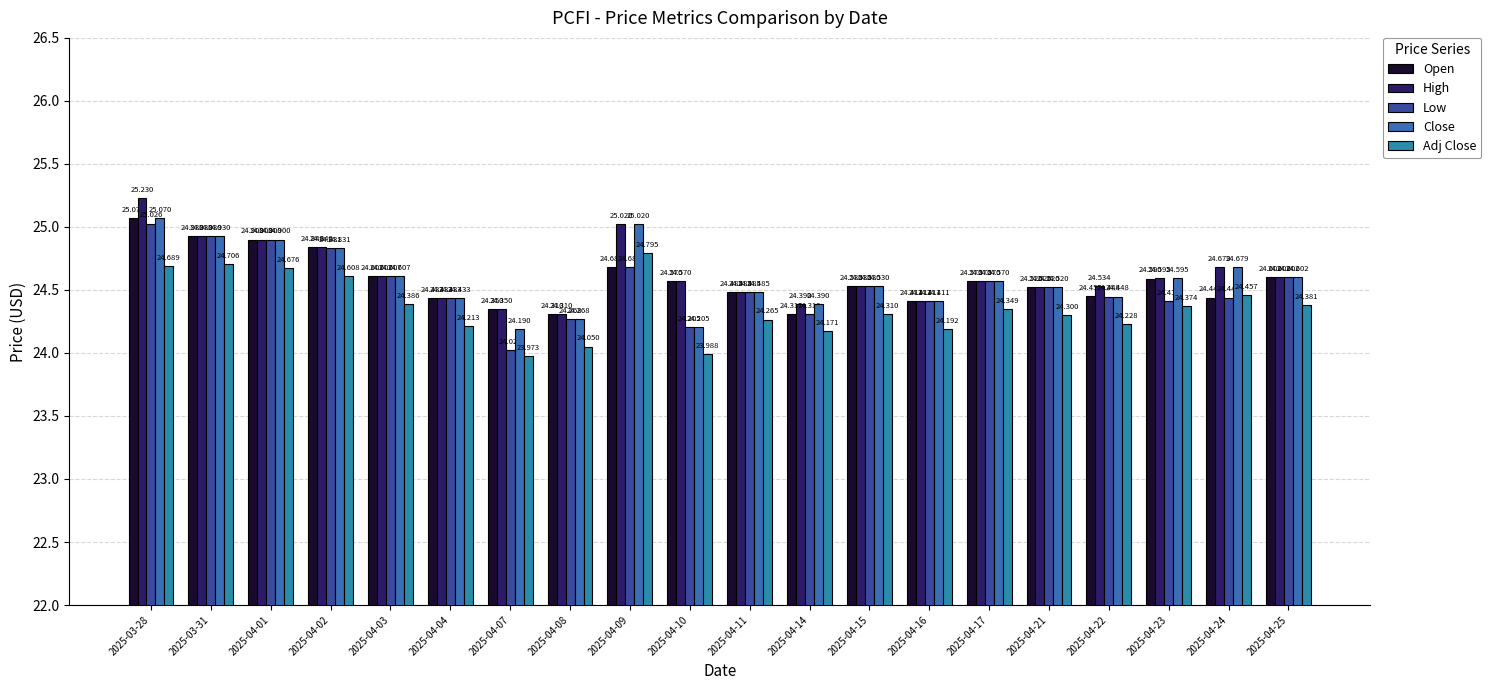

At which label is Open closest to 24?

2025-04-08